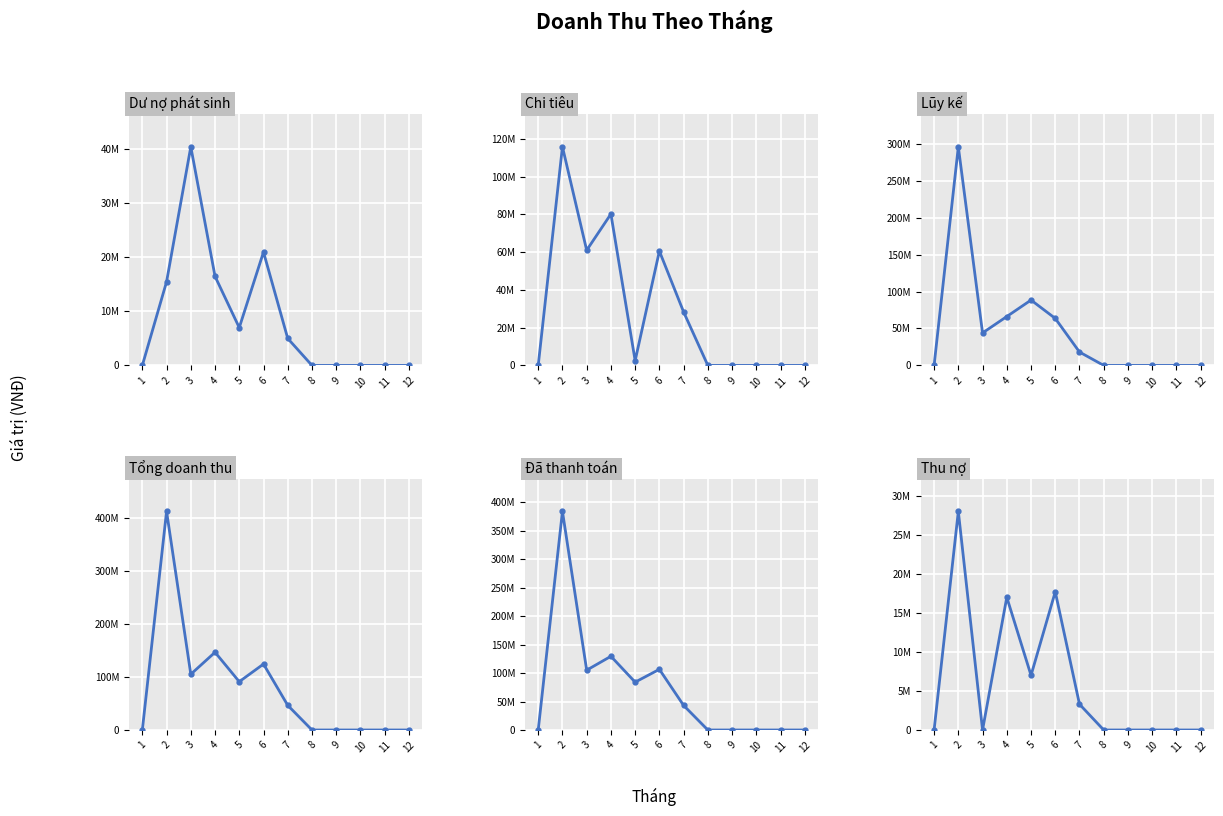

Reading left to right, transcribe all the data shown in this chart.

Dư nợ phát sinh: 1=0	2=15498000	3=40500000	4=16500000	5=7000000	6=21000000	7=5000000	8=0	9=0	10=0	11=0	12=0
Chi tiêu: 1=0	2=115802000	3=61008000	4=80201000	5=2500000	6=60558000	7=28324000	8=0	9=0	10=0	11=0	12=0
Lũy kế: 1=0	2=295993000	3=43992000	4=66199000	5=88500000	6=63642000	7=18126000	8=0	9=0	10=0	11=0	12=0
Tổng doanh thu: 1=0	2=411795000	3=105000000	4=146400000	5=91000000	6=124200000	7=46450000	8=0	9=0	10=0	11=0	12=0
Đã thanh toán: 1=0	2=383795000	3=105000000	4=129400000	5=84000000	6=106500000	7=43150000	8=0	9=0	10=0	11=0	12=0
Thu nợ: 1=0	2=28000000	3=0	4=17000000	5=7000000	6=17700000	7=3300000	8=0	9=0	10=0	11=0	12=0